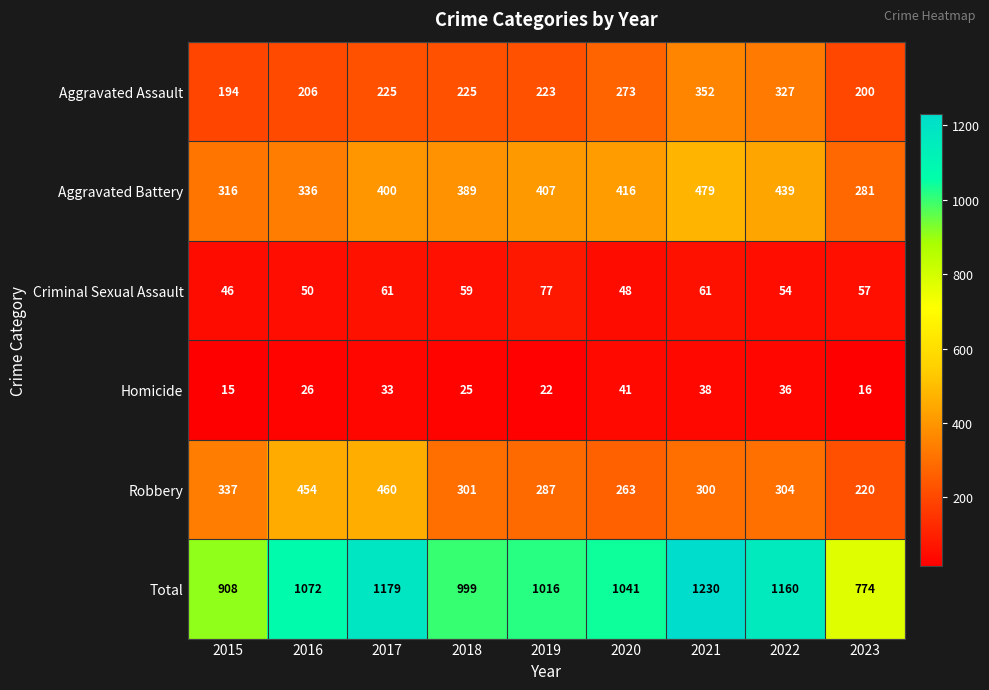

Which series has the largest total across all categories?

Total